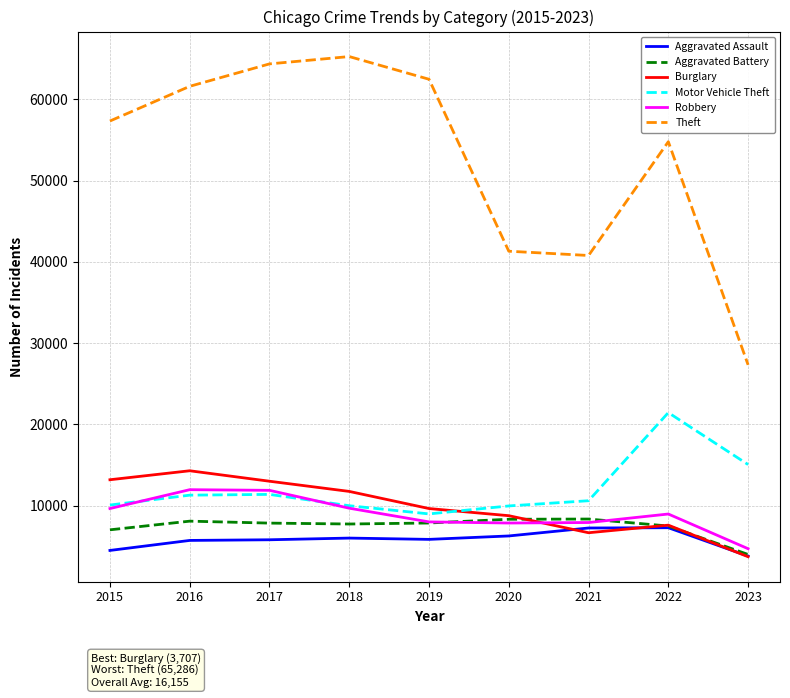

The value of Burglary at 2022 is 7592. True or false?

True